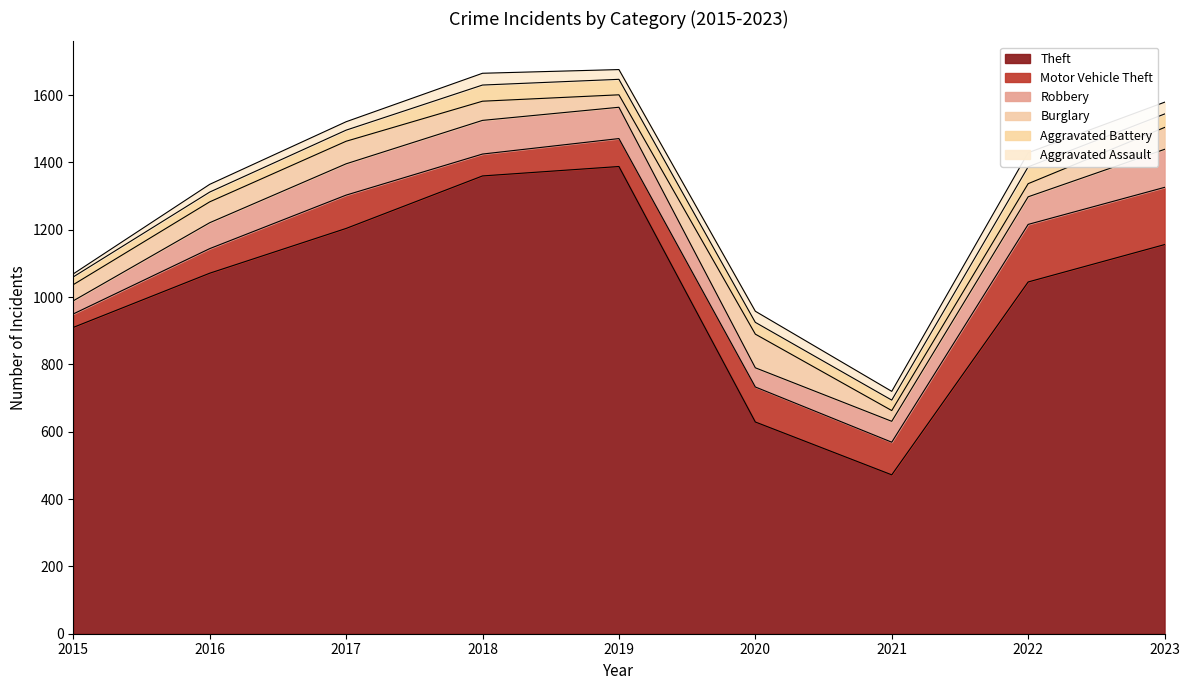

At which category does Aggravated Assault reach its first local peak?

2018